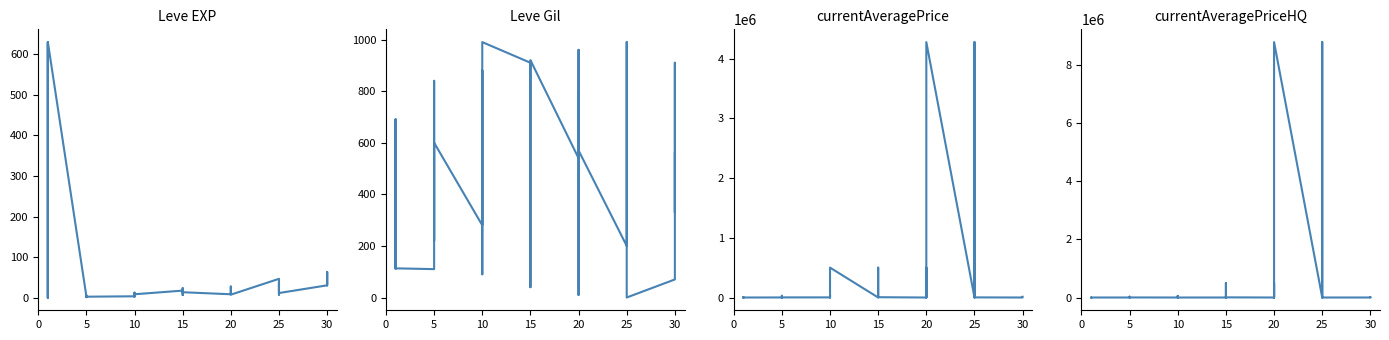

True or false: currentAveragePrice and Leve Gil intersect in this chart.

True